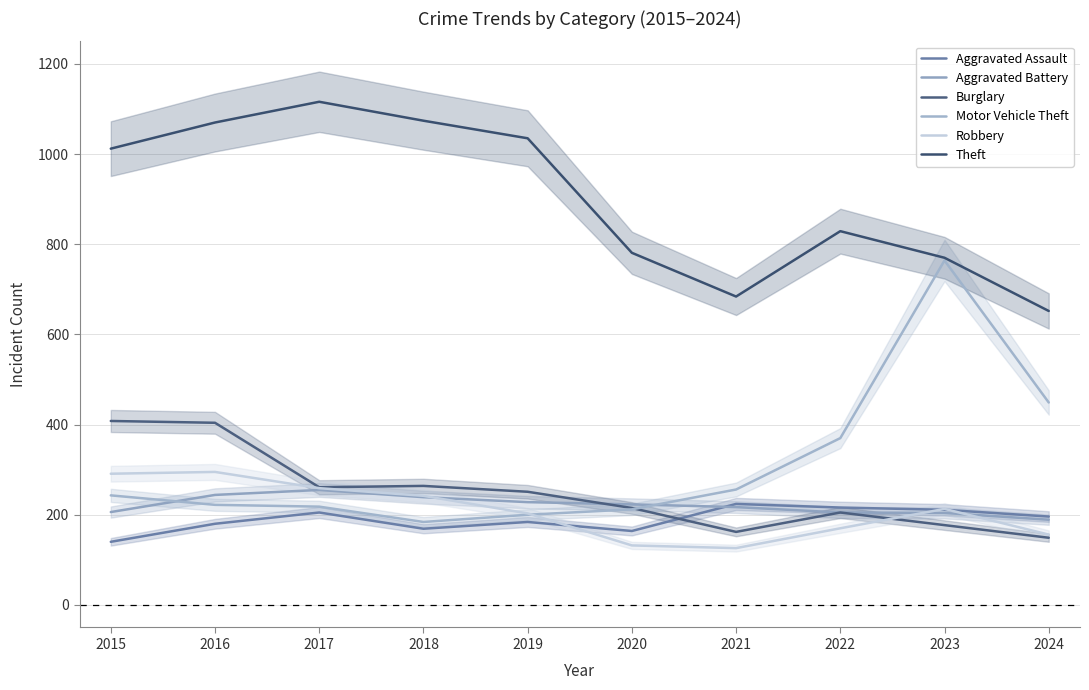

Reading right to left, what are all the values shown in this chart?

Aggravated Assault: 196	211	216	224	164	184	169	205	180	140
Aggravated Battery: 189	204	205	217	223	228	239	255	244	206
Burglary: 149	177	205	162	215	251	264	261	404	408
Motor Vehicle Theft: 449	764	370	256	212	200	184	218	222	243
Robbery: 156	213	170	126	132	203	242	259	295	291
Theft: 652	770	829	684	781	1035	1074	1116	1070	1012